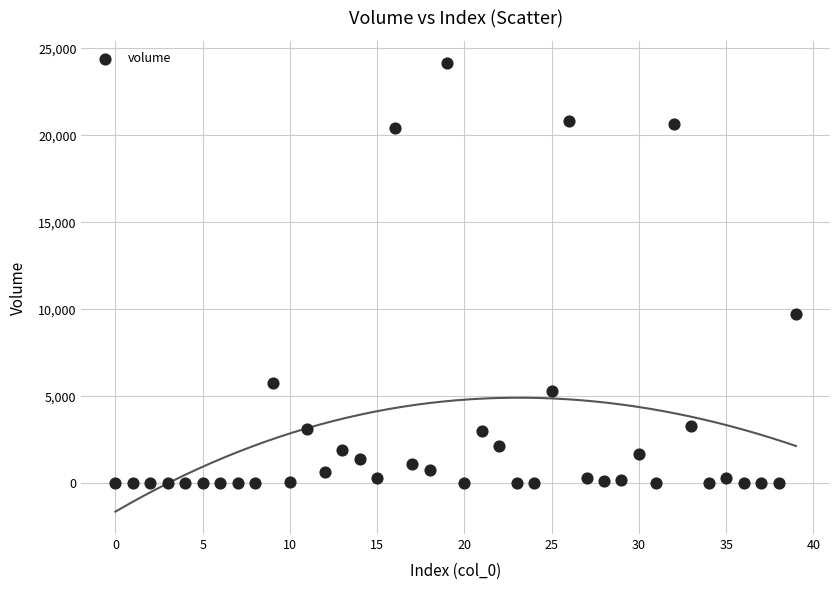

What Y value in the scatter plot is closest to 12072?

9715.6